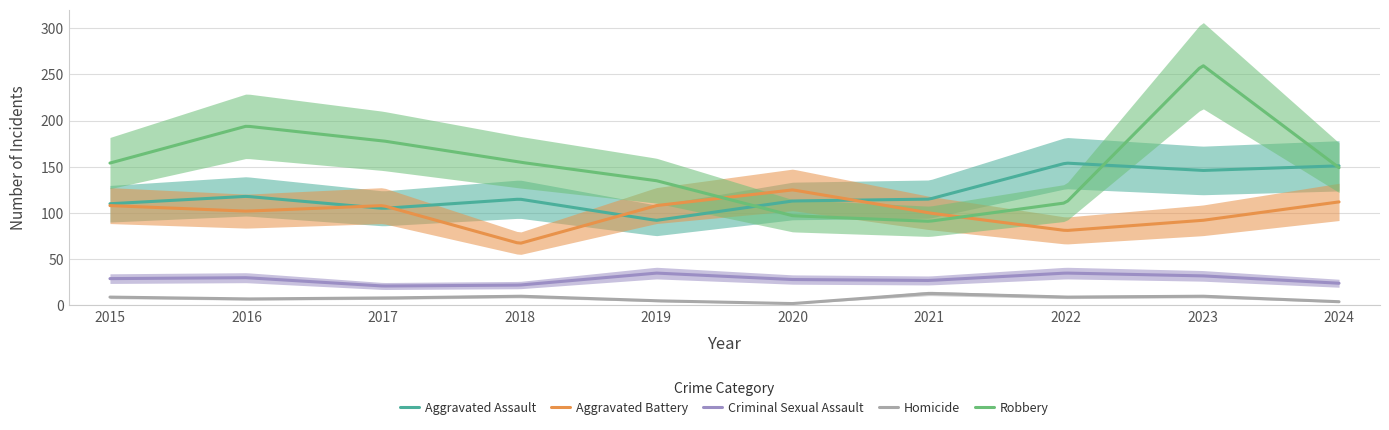

The value of Robbery at 2016 is 194. True or false?

True